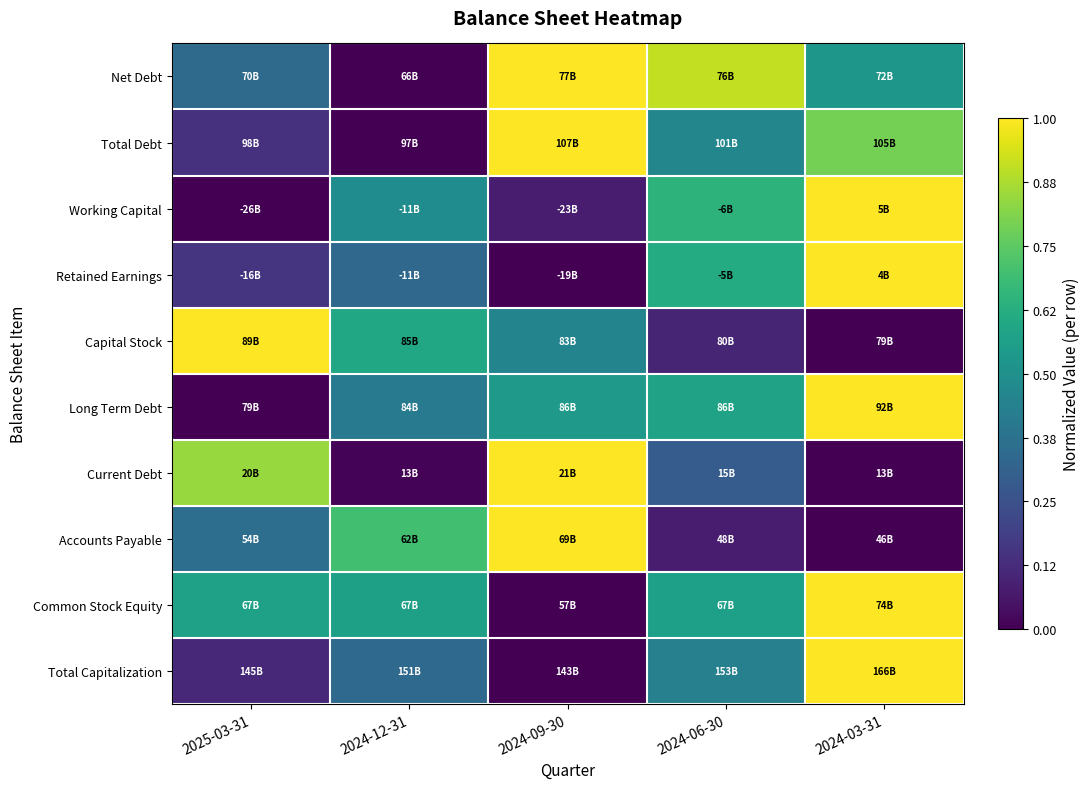

What is the total value across all series at 2024-03-31?

6.3